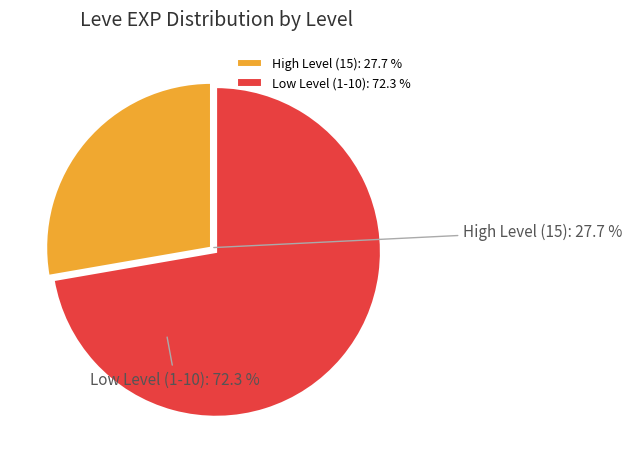

Which category has the smallest portion of the pie?

15